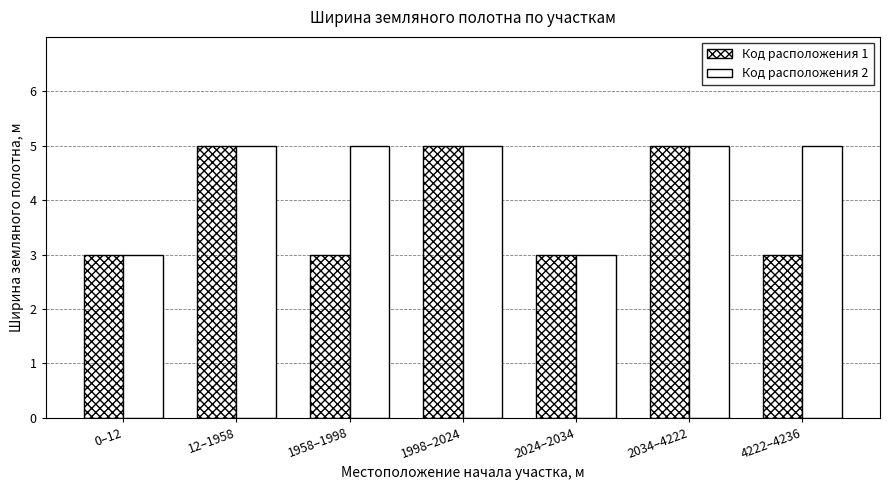

What is the lowest value of the Код расположения 1 series?

3